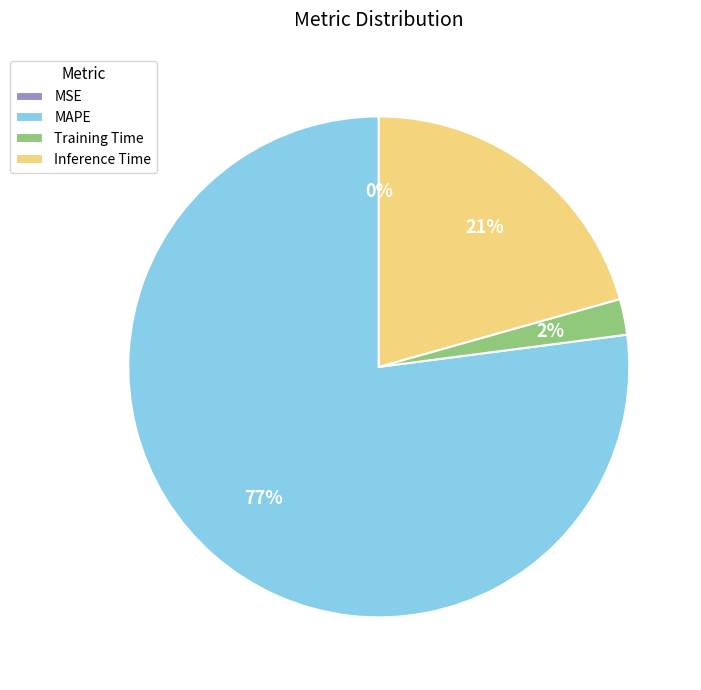

Which slice is the largest?

MAPE